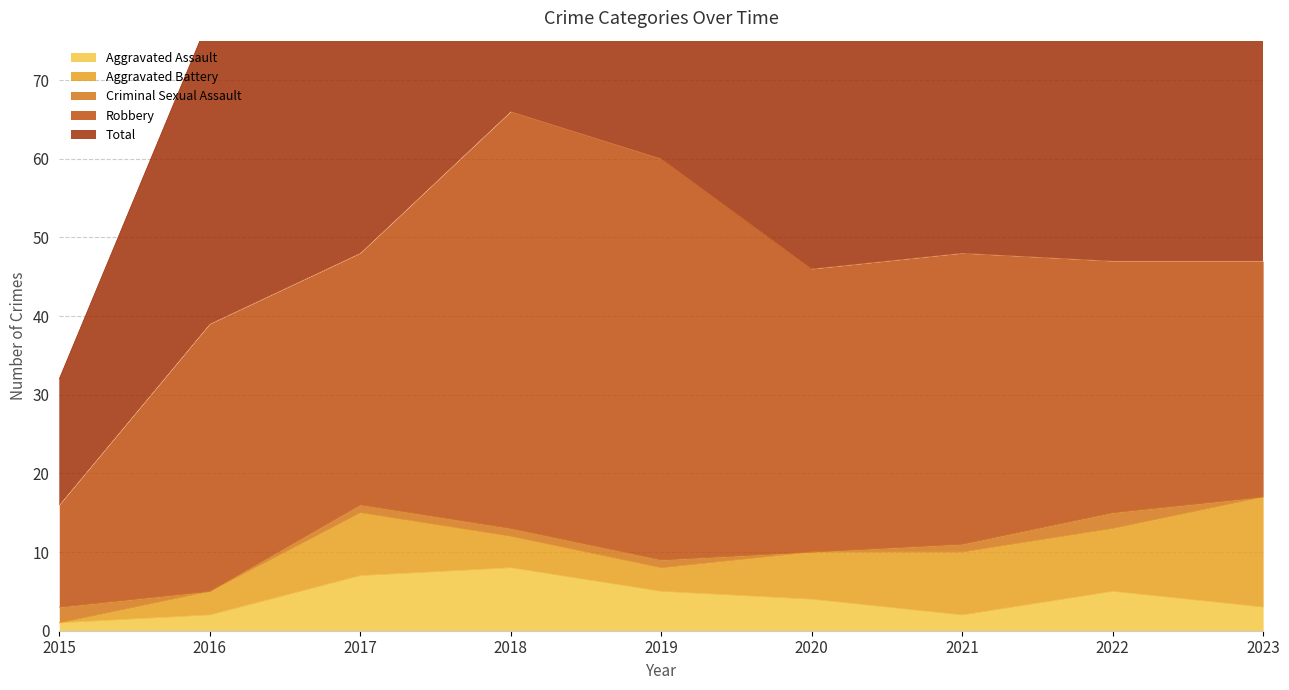

True or false: Aggravated Battery has a value of 0 at 2015.

True